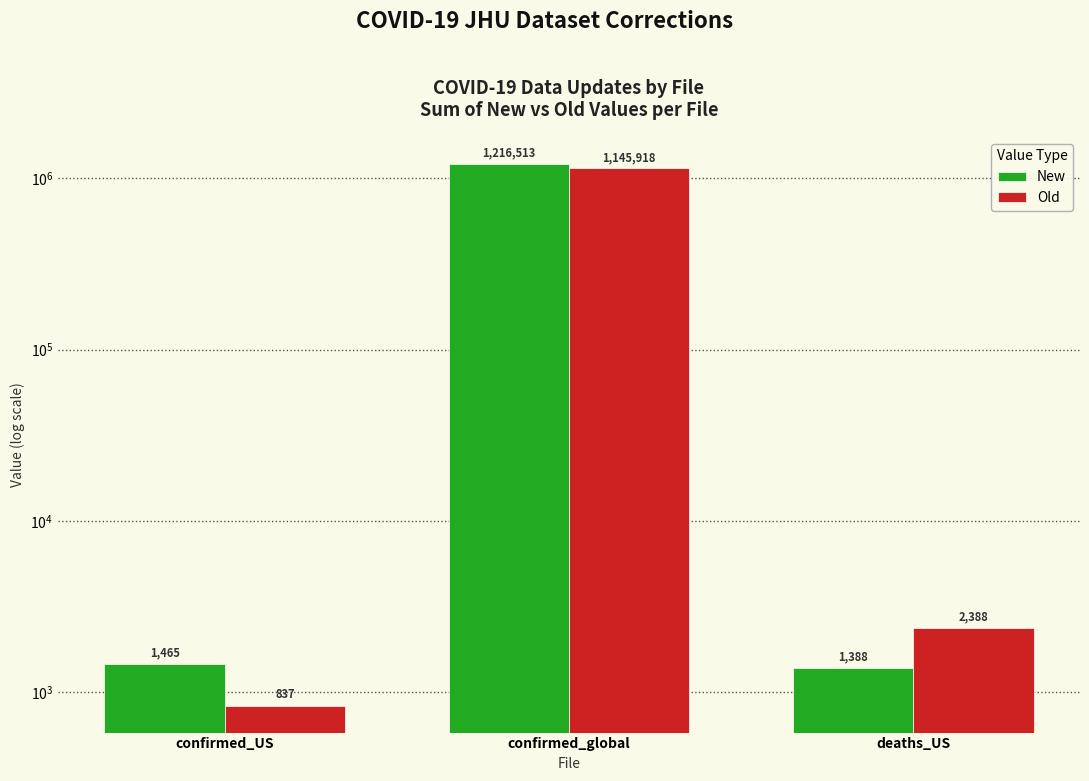

What is the lowest value of the Old series?

837